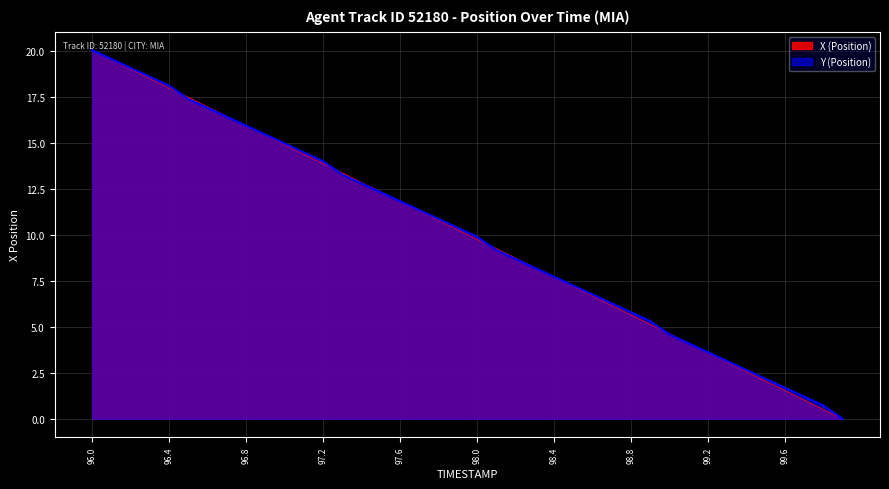

What is the total value across all series at 98.0?

19.7